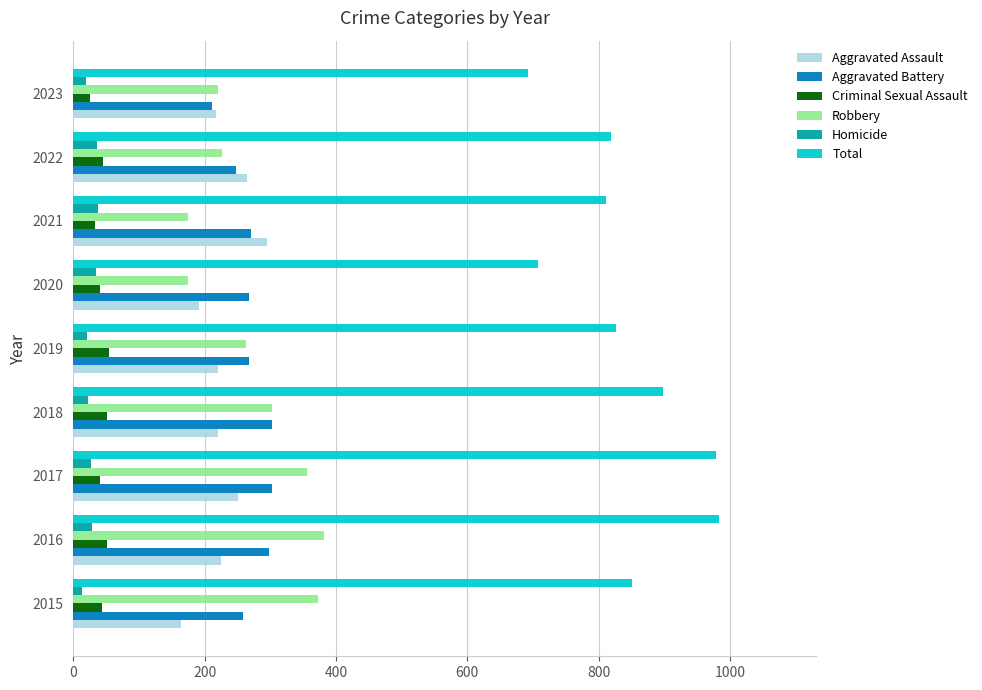

What is the difference between the highest and lowest values at 2022?

783